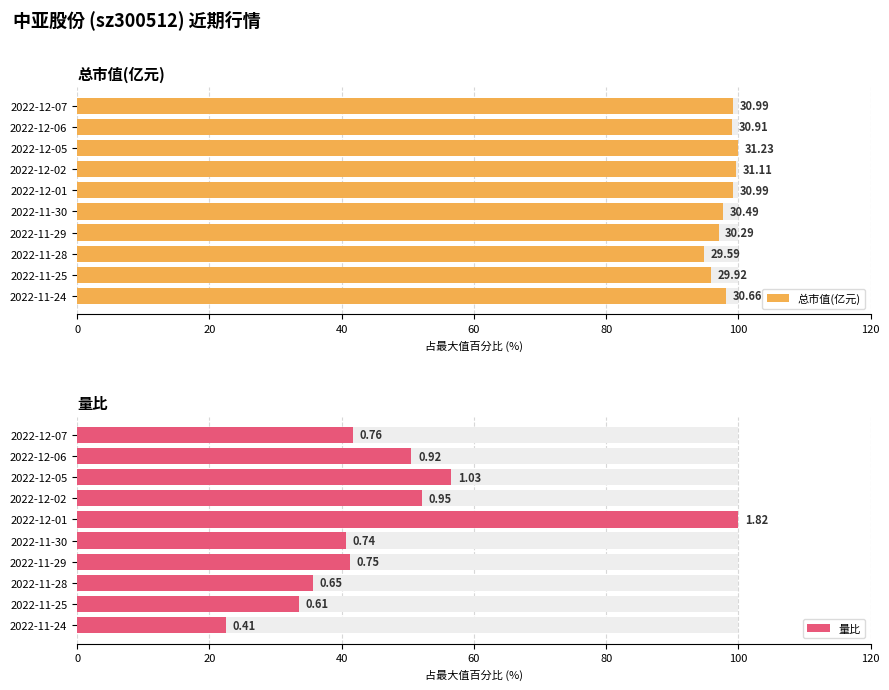

The 总市值(亿元) series shows 94.7 at 2022-11-28. True or false?

True